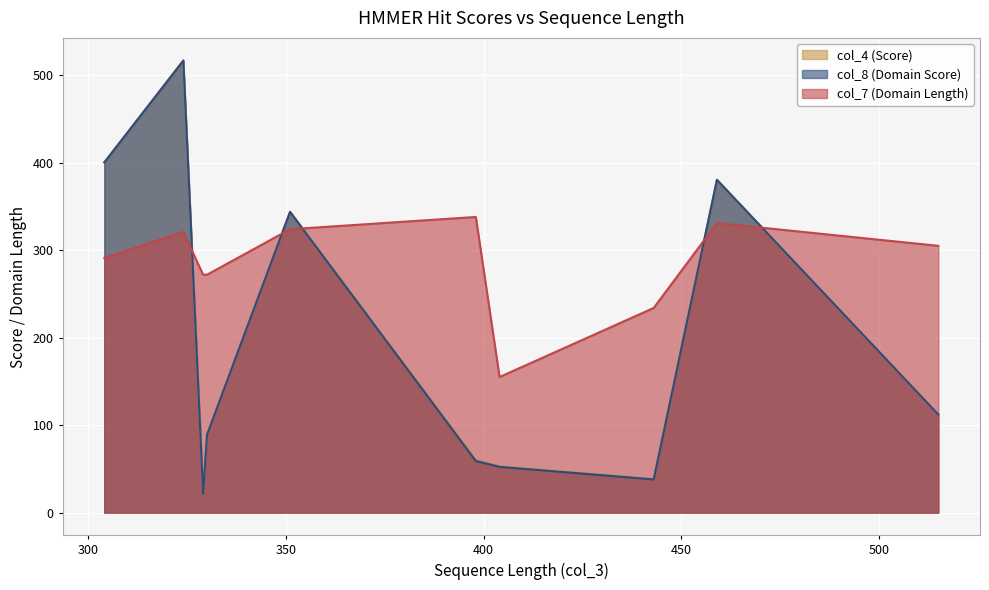

Which series has the largest total across all categories?

col_7 (Domain Length)